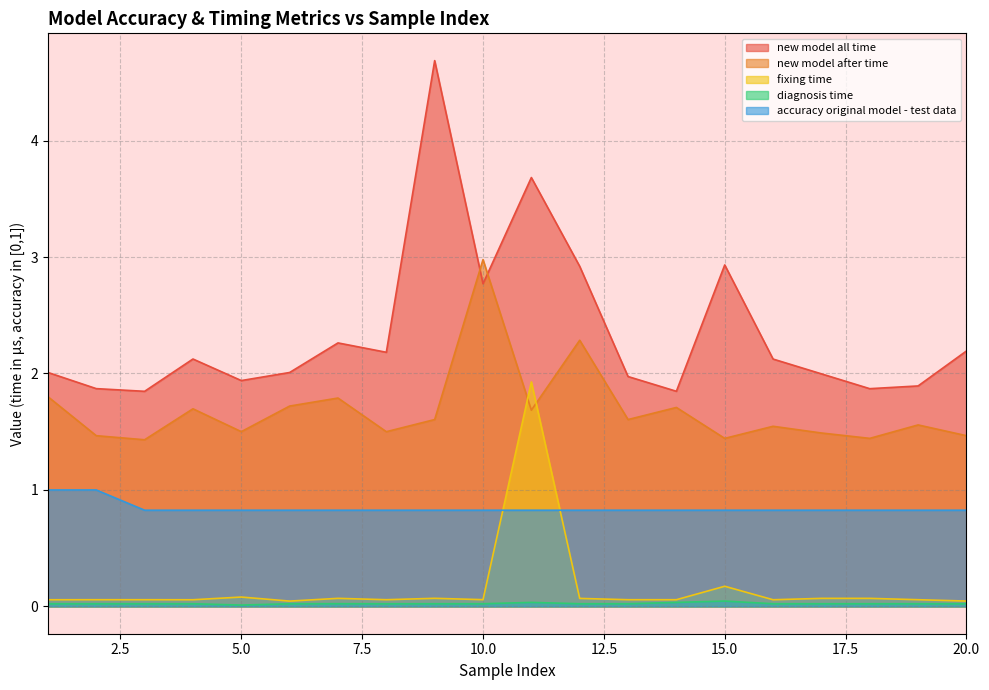

Reading right to left, transcribe all the data shown in this chart.

new model all time: 2.2	1.9	1.9	2.0	2.1	2.9	1.8	2.0	2.9	3.7	2.8	4.7	2.2	2.3	2.0	1.9	2.1	1.8	1.9	2.0
new model after time: 1.5	1.6	1.4	1.5	1.5	1.4	1.7	1.6	2.3	1.7	3.0	1.6	1.5	1.8	1.7	1.5	1.7	1.4	1.5	1.8
fixing time: 0.0	0.1	0.1	0.1	0.1	0.2	0.1	0.1	0.1	1.9	0.1	0.1	0.1	0.1	0.0	0.1	0.1	0.1	0.1	0.1
diagnosis time: 0.0	0.0	0.0	0.0	0.0	0.0	0.0	0.0	0.0	0.0	0.0	0.0	0.0	0.0	0.0	0.0	0.0	0.0	0.0	0.0
accuracy original model - test data: 0.8	0.8	0.8	0.8	0.8	0.8	0.8	0.8	0.8	0.8	0.8	0.8	0.8	0.8	0.8	0.8	0.8	0.8	1.0	1.0